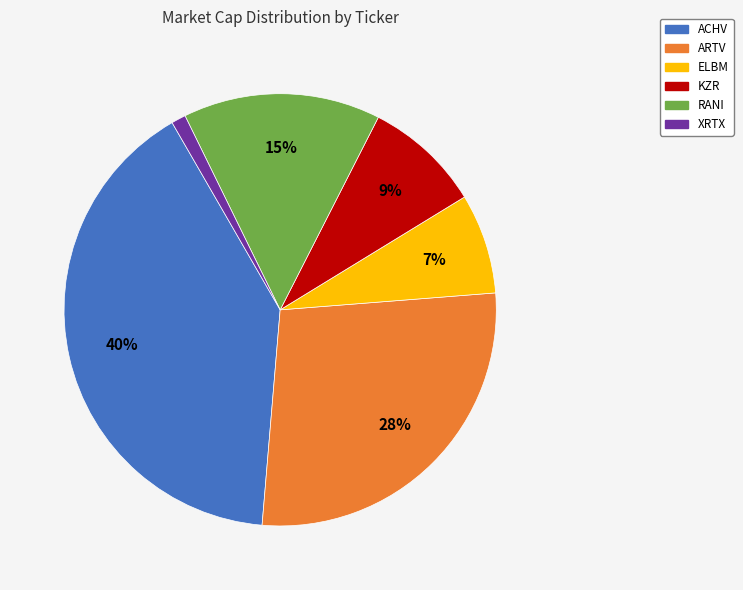

To the nearest percent, what percentage of the pie is KZR?

9%